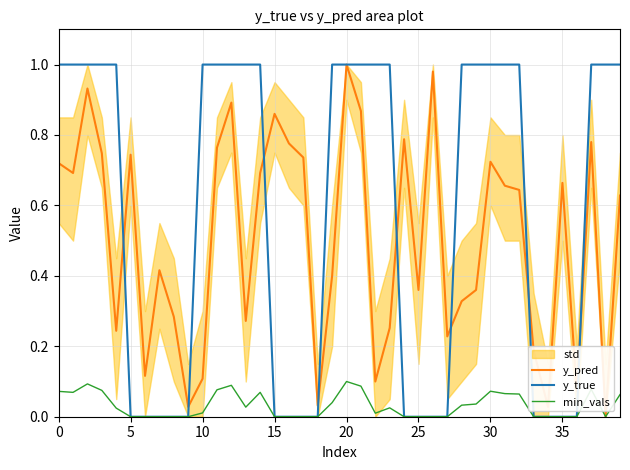

True or false: y_true and min_vals cross at least once.

False